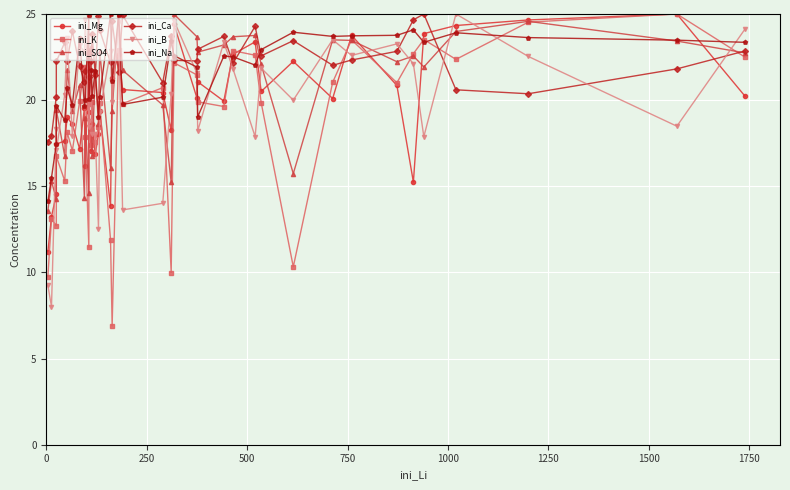

Which series has the widest spread of values?

ini_K